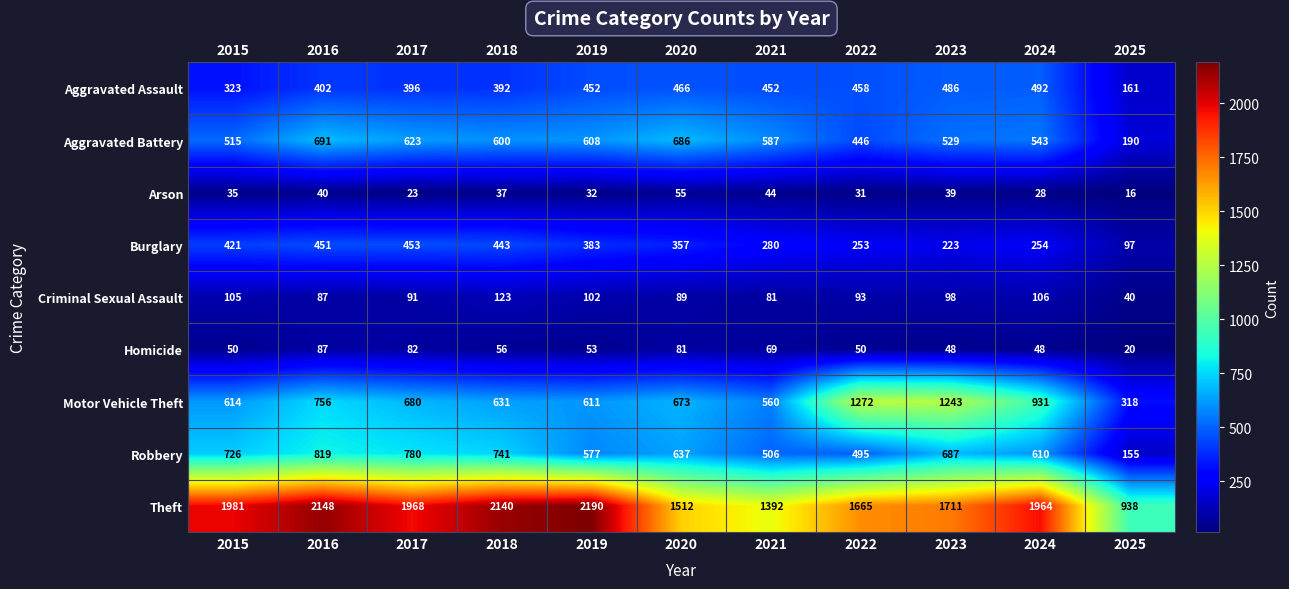

What is the difference between the Homicide values at 2018 and 2019?

3